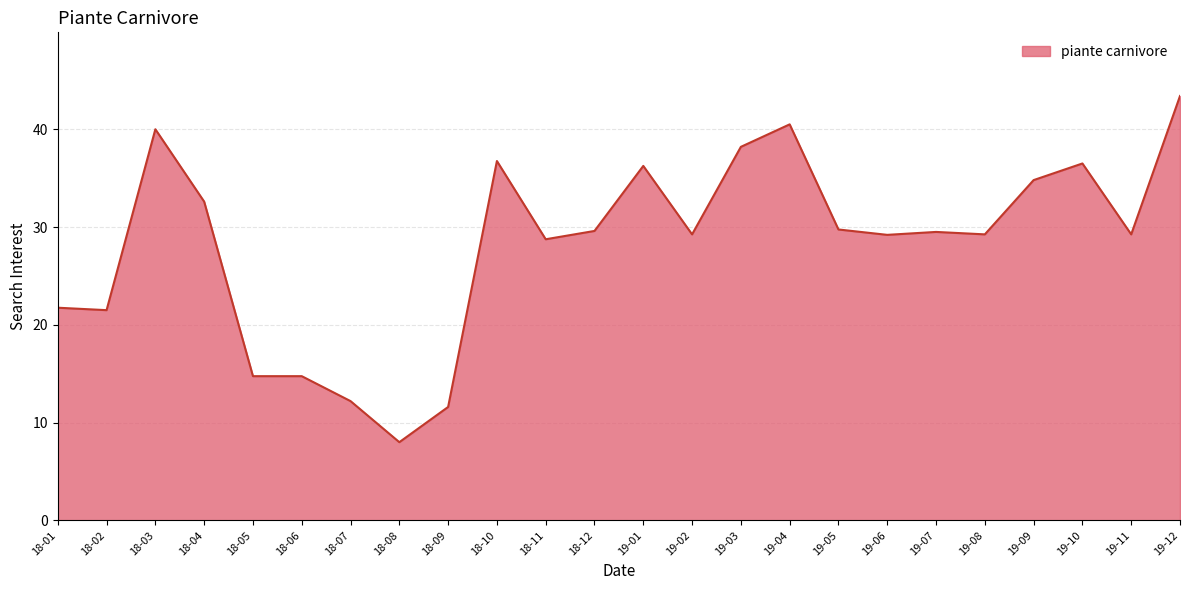

Which has a higher value, 19-01 or 18-08?

19-01